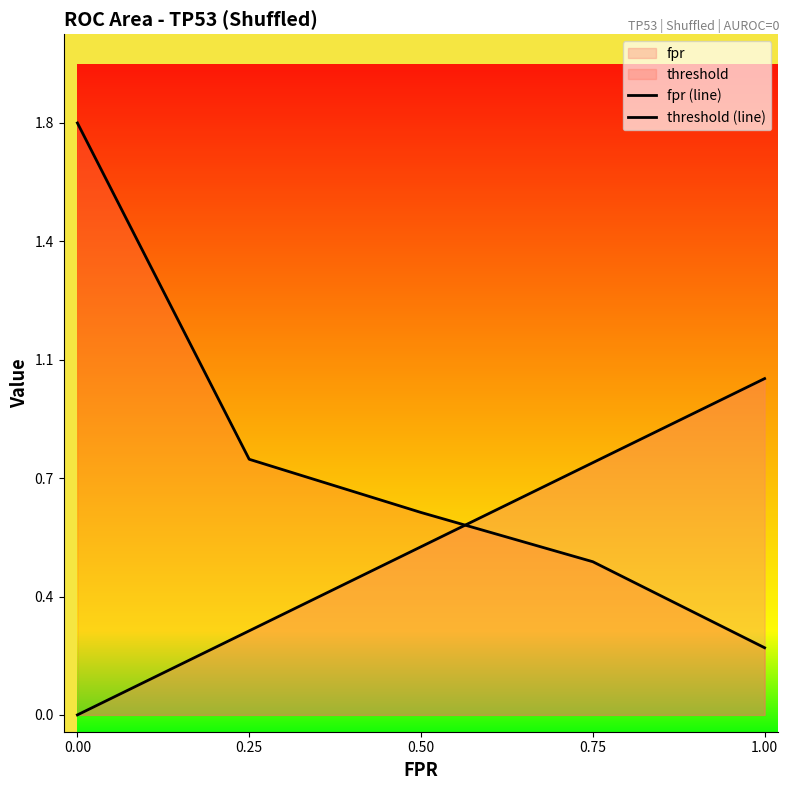

What is the sum of the fpr (line) values at 0.50 and 0.75?

1.2